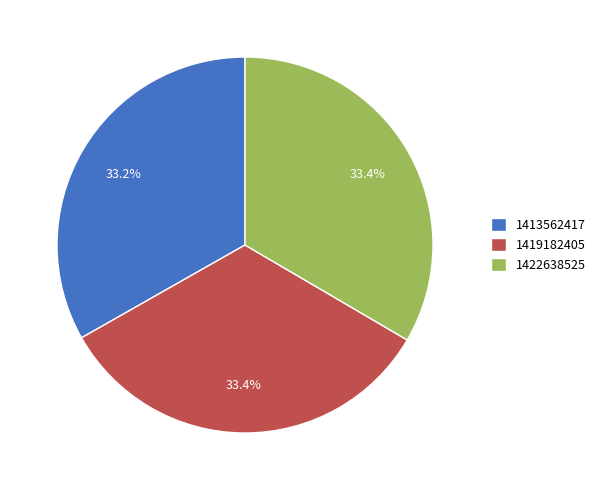

How many slices are in this pie chart?

3